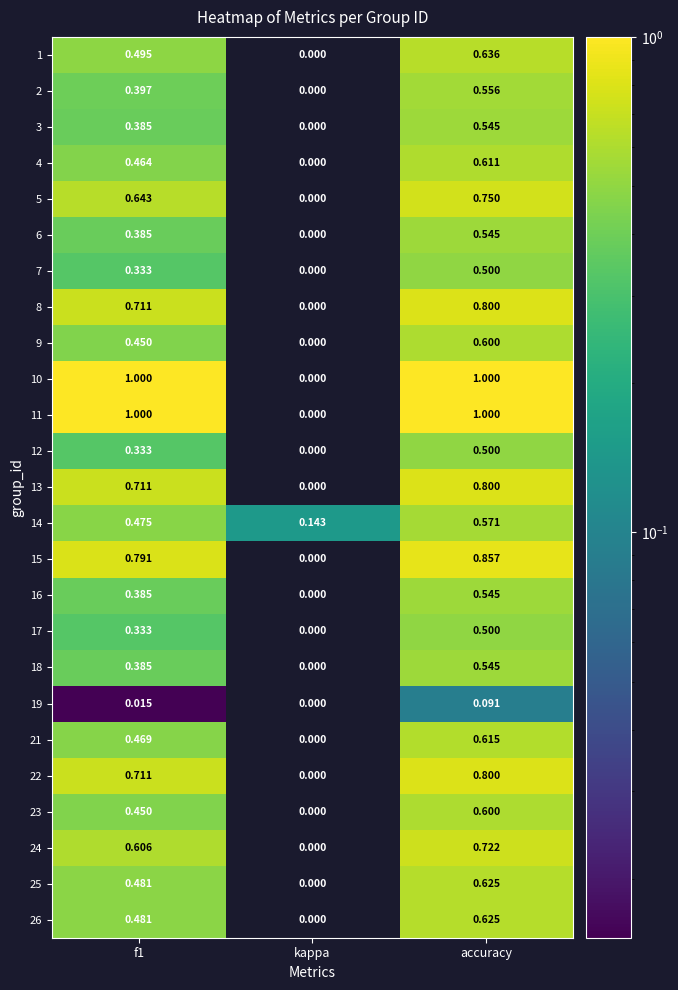

Which category has the lowest value in the 10 series?

kappa